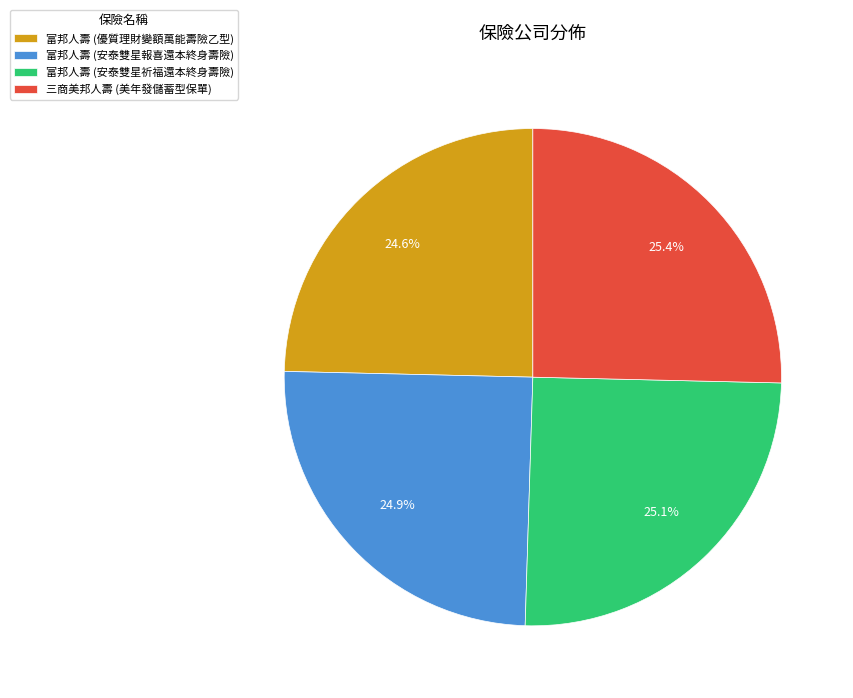

What is the ratio of the value at 富邦人壽 (安泰雙星報喜還本終身壽險) to the value at 富邦人壽 (優質理財變額萬能壽險乙型)?

1.0